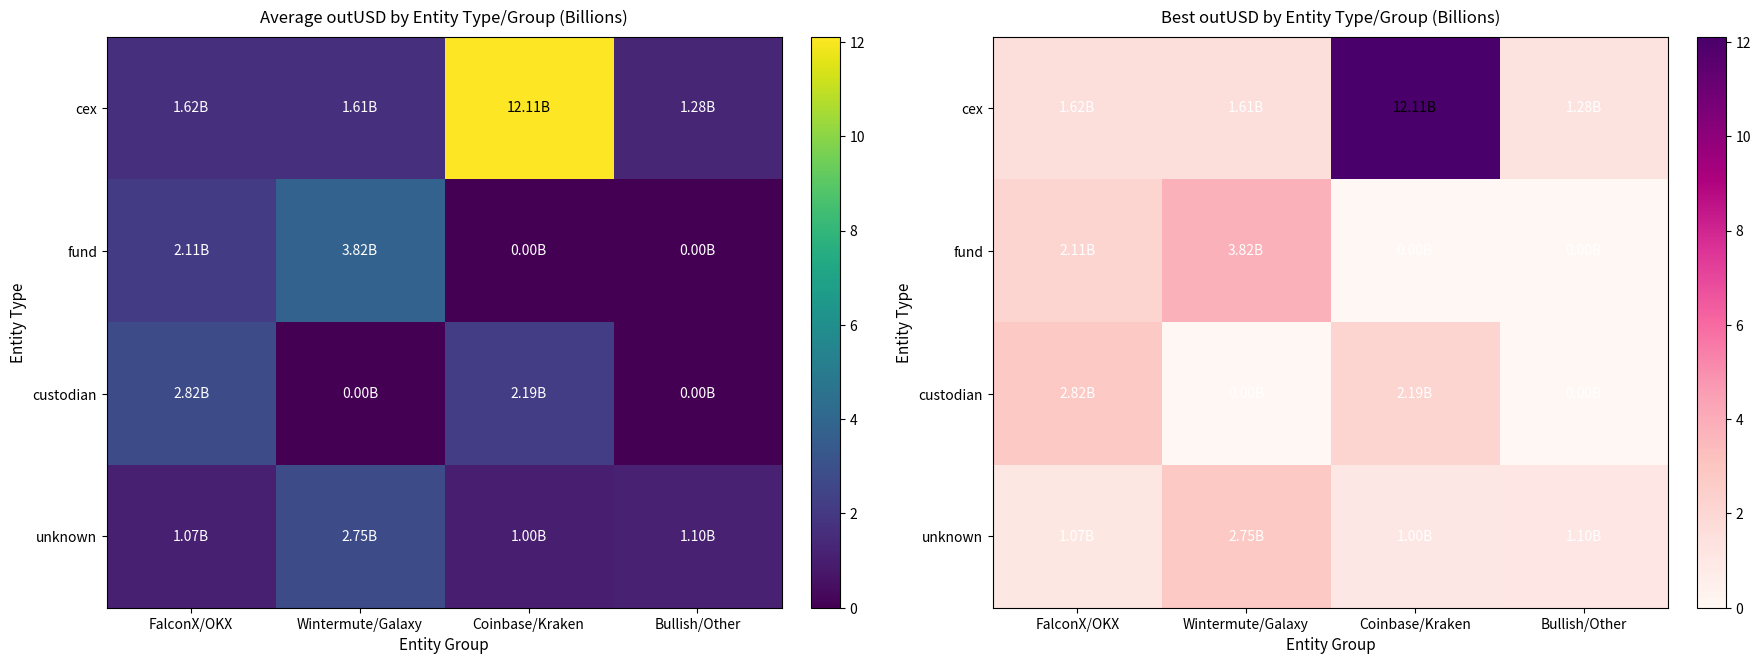

The value of cex at Wintermute/Galaxy is 0.5. True or false?

False